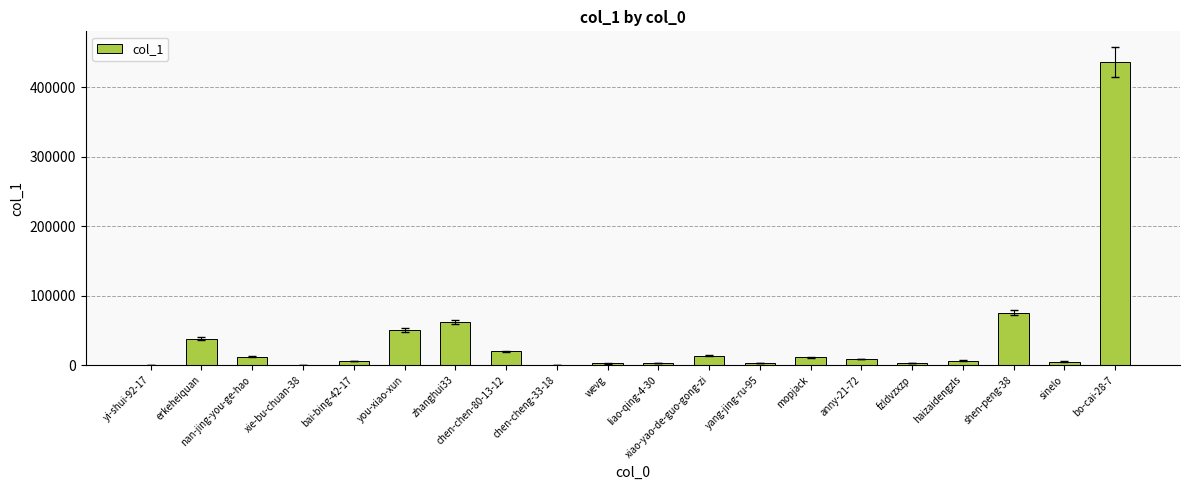

What is the ratio of the value at haizaidengzls to the value at chen-chen-80-13-12?

0.3